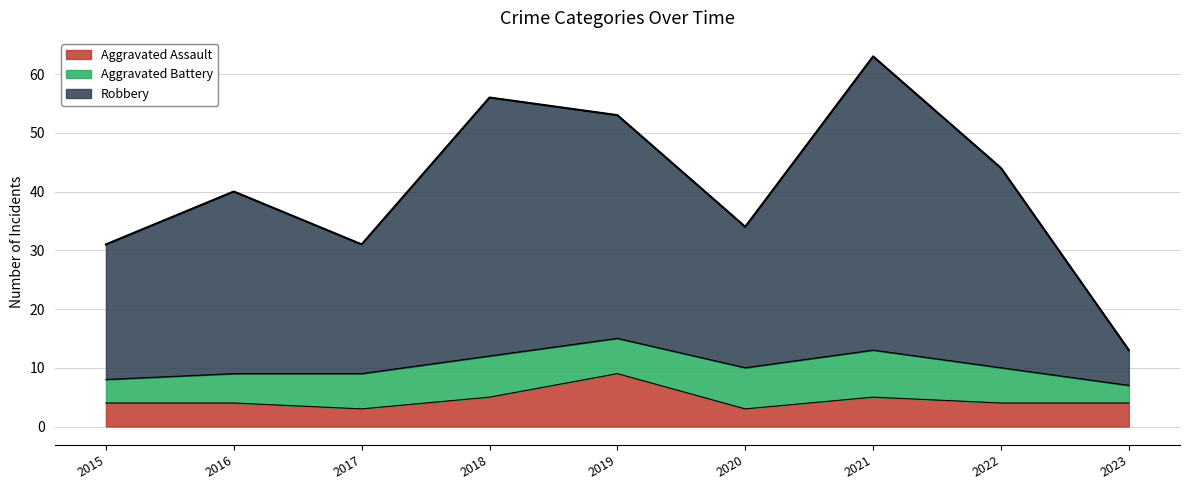

Between 2016 and 2023, which series saw the biggest shift?

Robbery